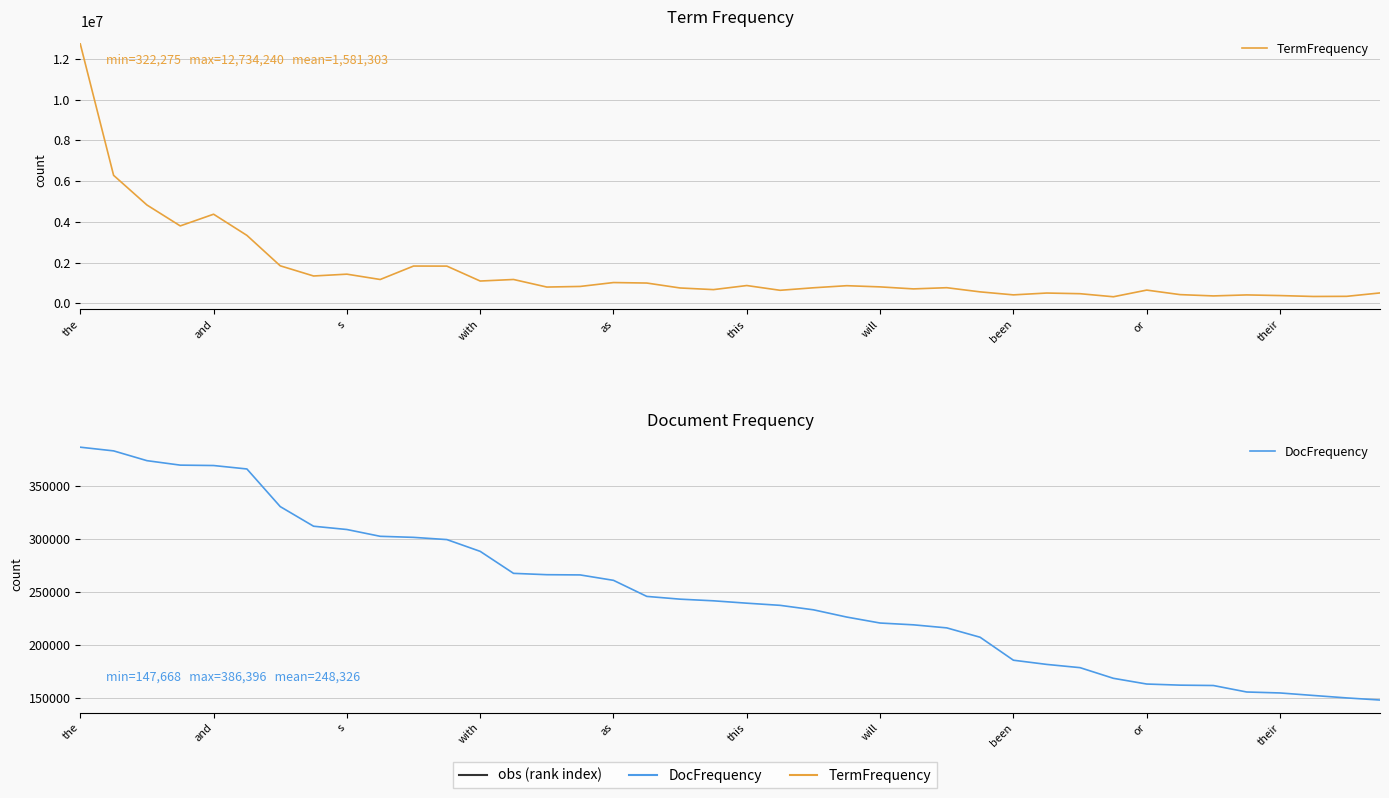

Rank the series at their from lowest to highest value.

DocFrequency, TermFrequency